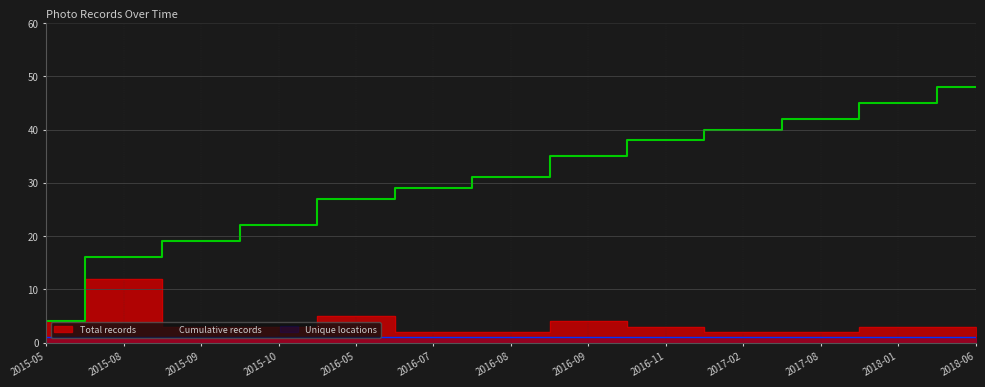

The value of Cumulative records at 2015-08 is 4. True or false?

False